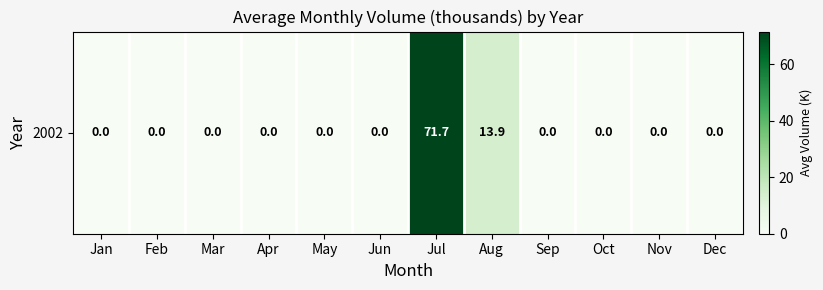

True or false: the data shows 0.0 at Nov.

True